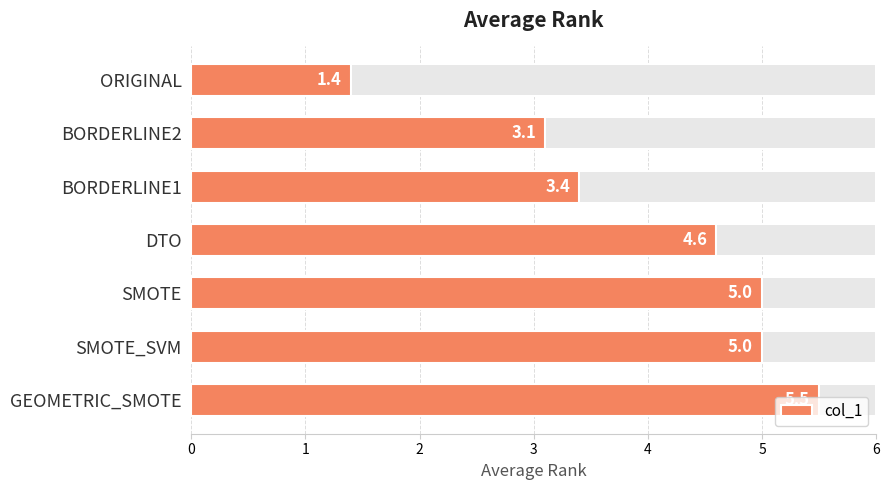

What is the difference between the maximum and minimum values?

4.1